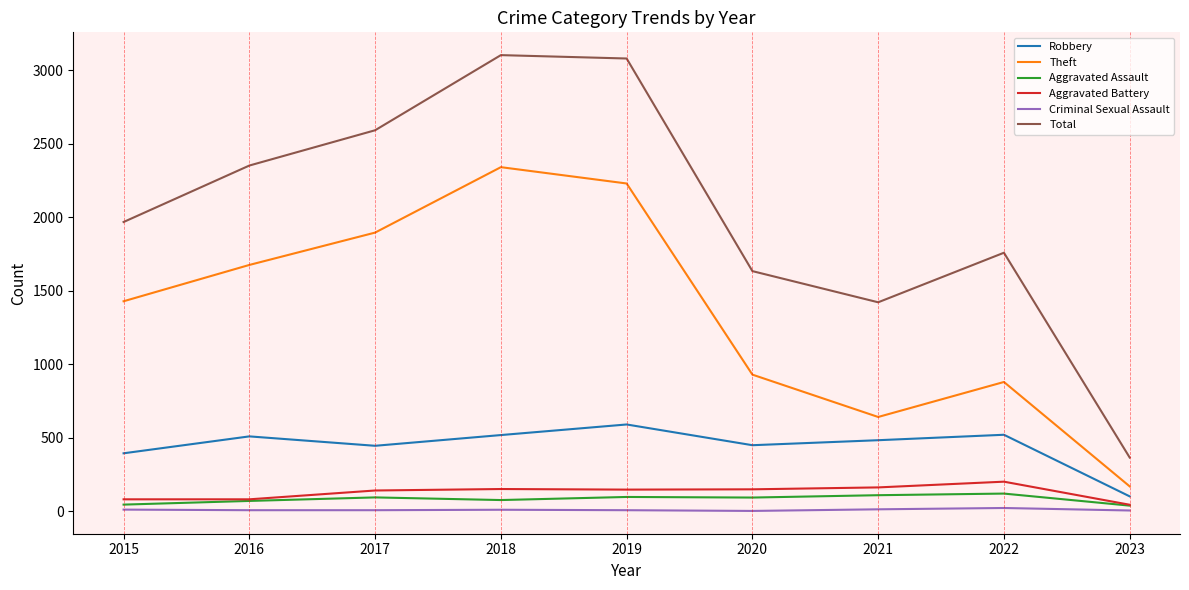

What is the difference between the second highest and minimum values in the Theft series?

2060